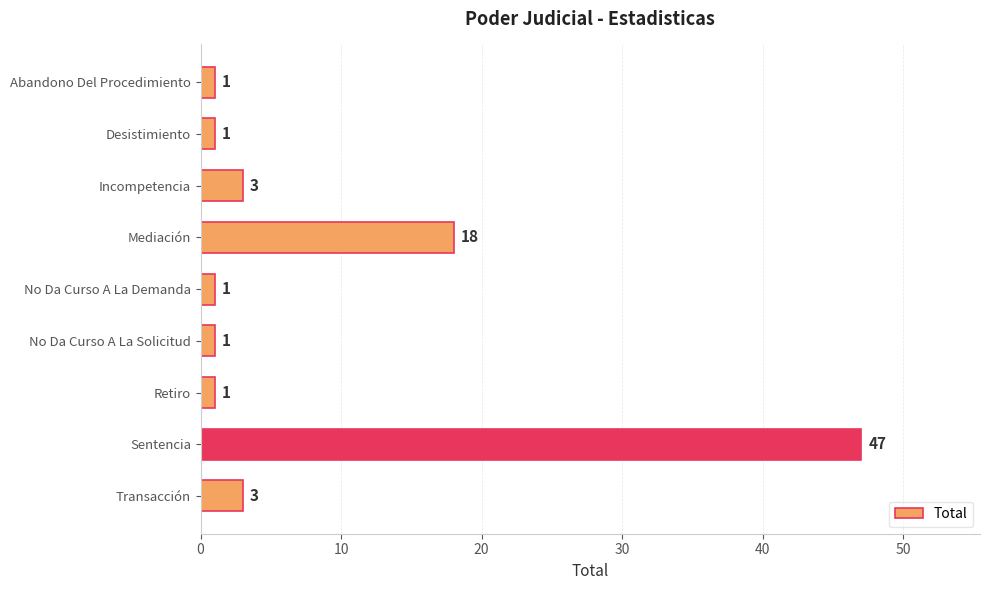

Is it true that the value at No Da Curso A La Solicitud is 1?

True